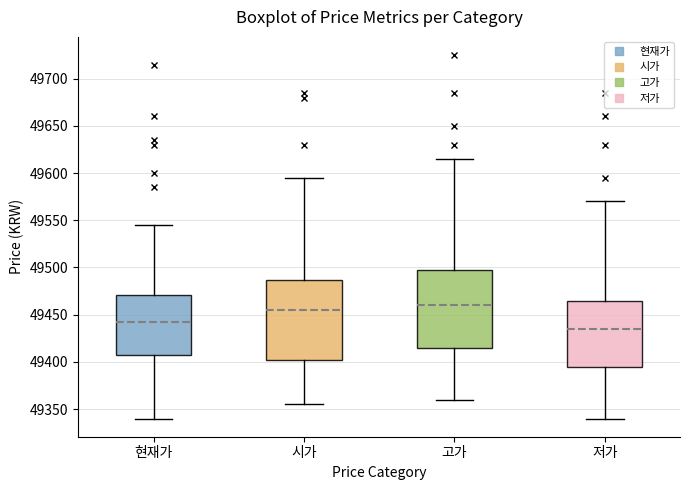

Which box has the highest median line?

고가